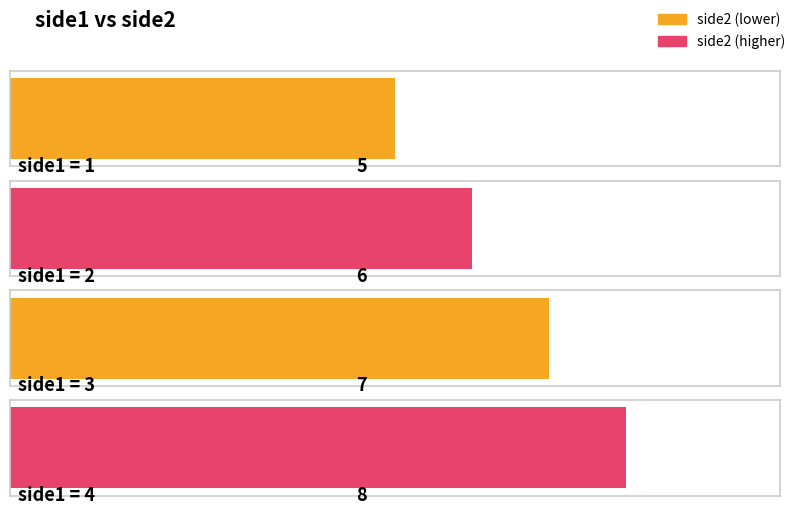

What is the change in value from 2 to 4?

+2